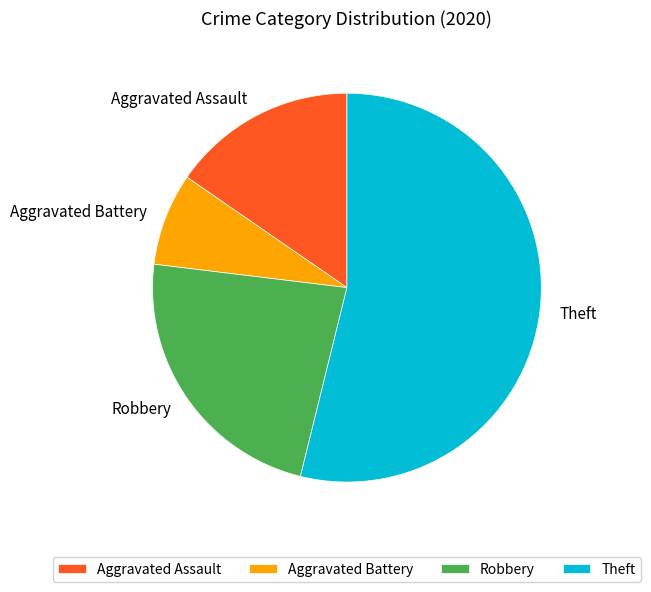

Is there a majority slice in this chart?

Yes